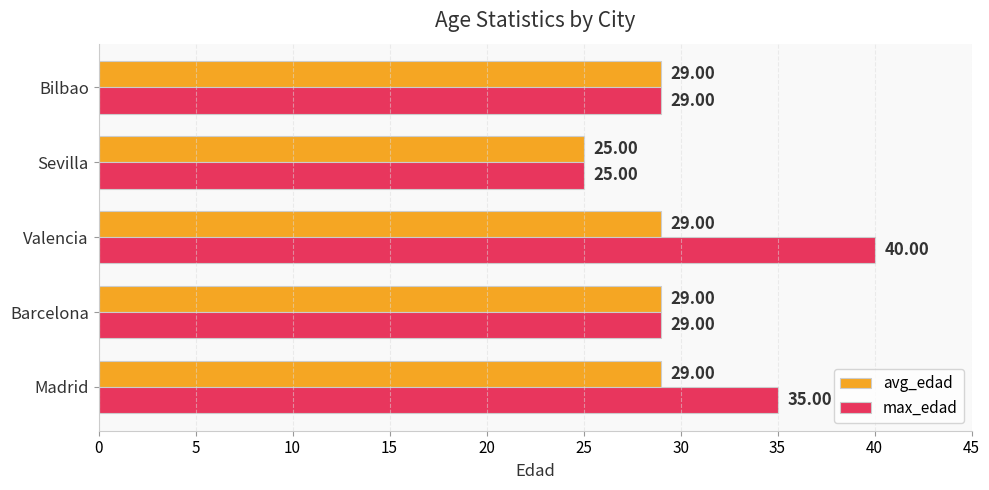

What is the smallest value displayed?

25